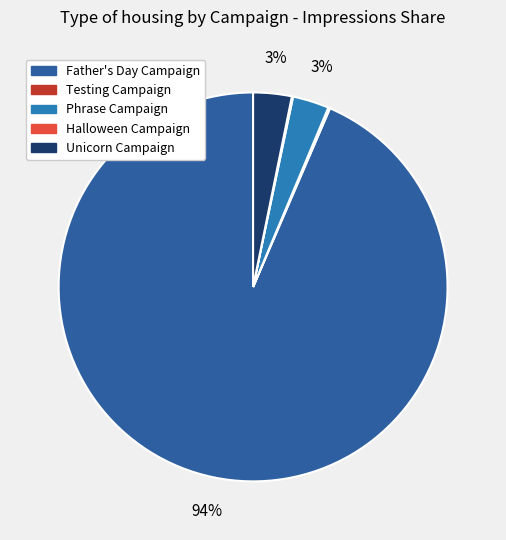

To the nearest percent, what is the average slice percentage?

20%